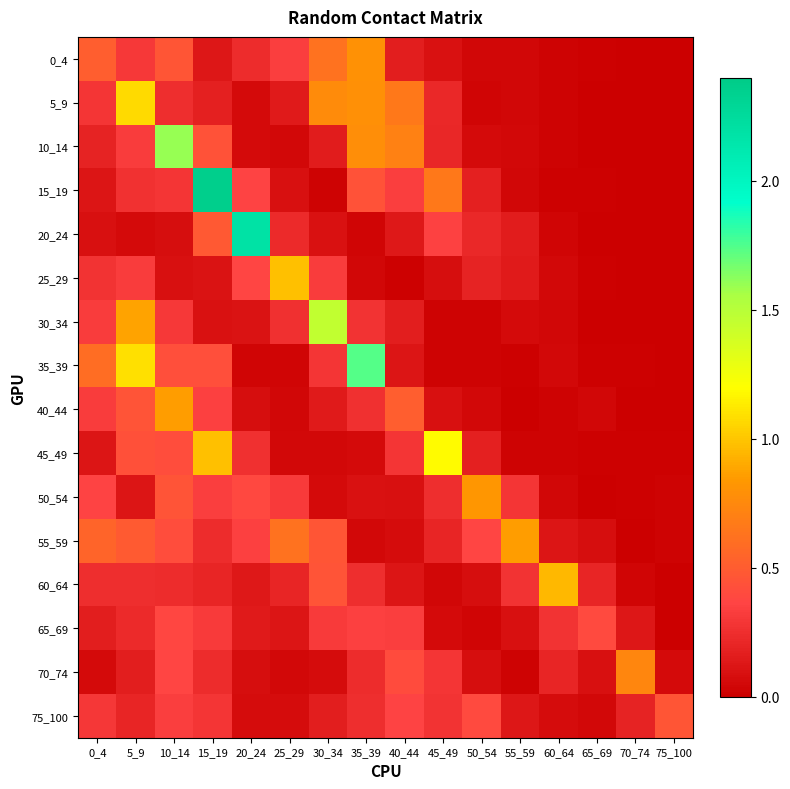

List the series in order of their peak value, highest first.

15_19, 20_24, 35_39, 10_14, 30_34, 45_49, 5_9, 25_29, 60_64, 55_59, 40_44, 50_54, 0_4, 70_74, 75_100, 65_69